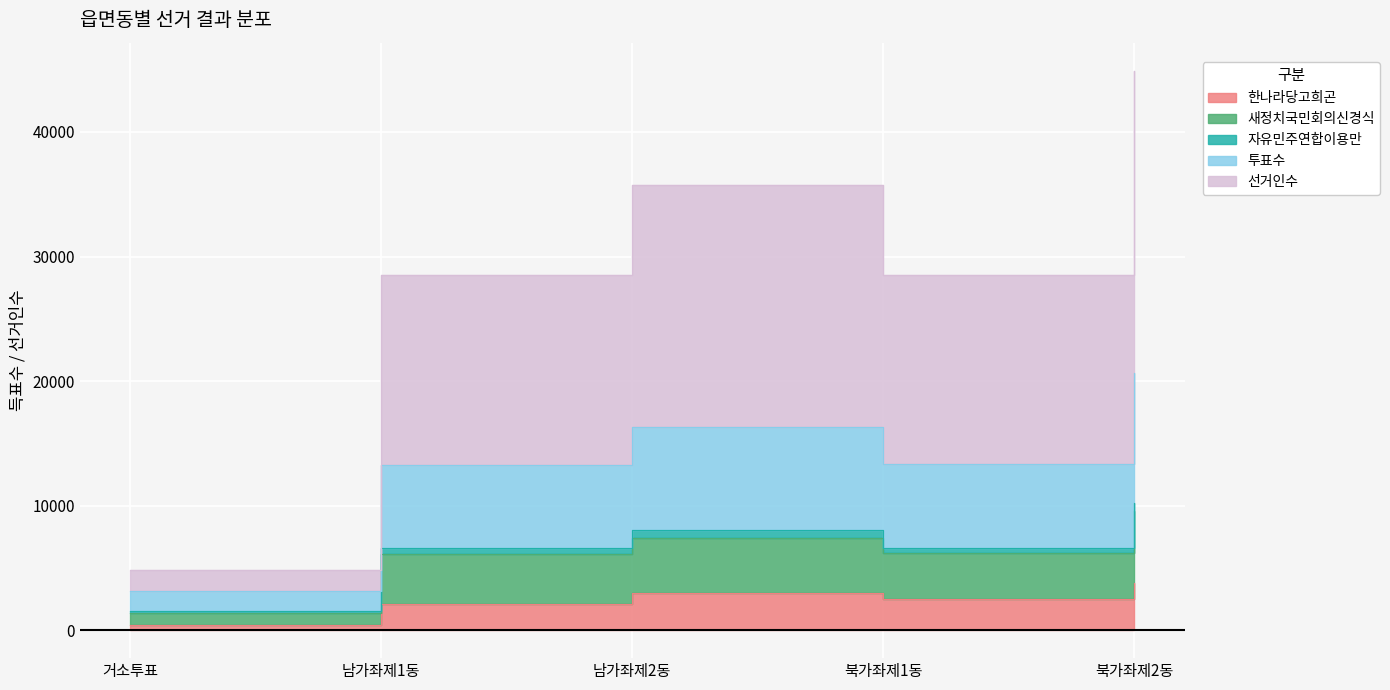

What is the average value of the 새정치국민회의신경식 series?

6138